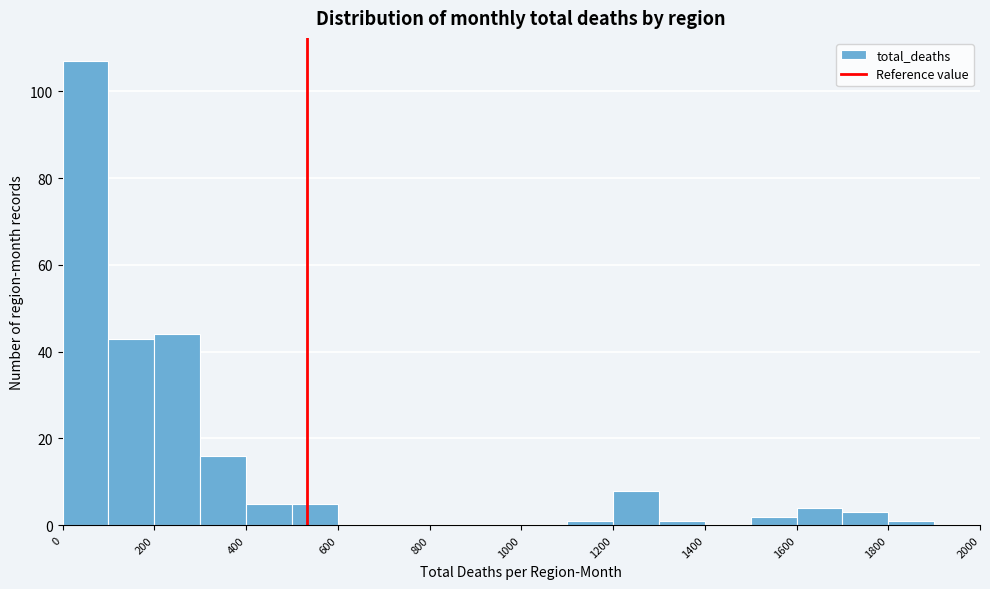

Reading left to right, list every bar in this chart as the range it spans on the x-axis followed by its height. The values are not printed on the chart, so give them approximately, as read against the axis.

0 to 100: 108
100 to 200: 44
200 to 300: 44
300 to 400: 16
400 to 500: 6
500 to 600: 6
600 to 700: 0
700 to 800: 0
800 to 900: 0
900 to 1000: 0
1000 to 1100: 0
1100 to 1200: under 2
1200 to 1300: 8
1300 to 1400: under 2
1400 to 1500: 0
1500 to 1600: 2
1600 to 1700: 4
1700 to 1800: 4
1800 to 1900: under 2
1900 to 2000: 0